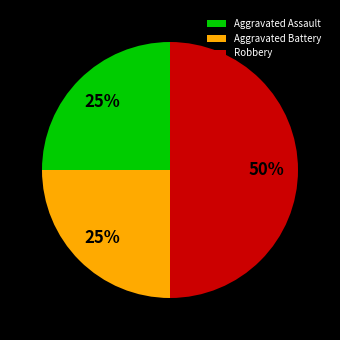

Count the number of slices in the pie.

3